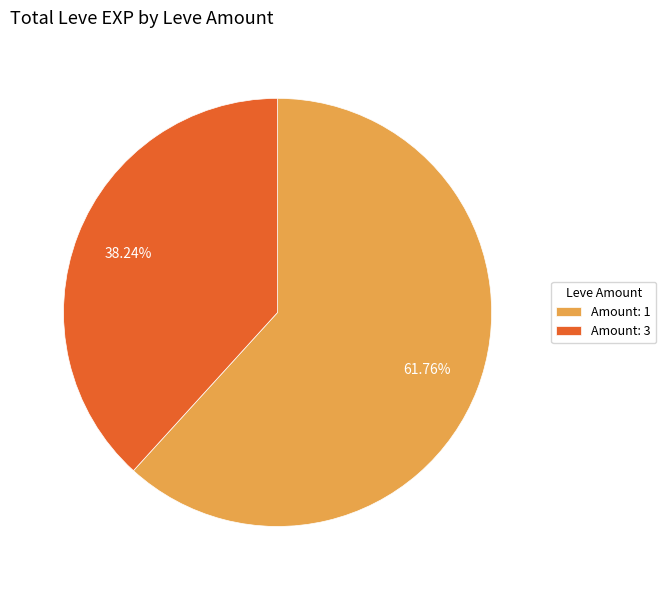

Between Amount: 3 and Amount: 1, which is larger?

Amount: 1